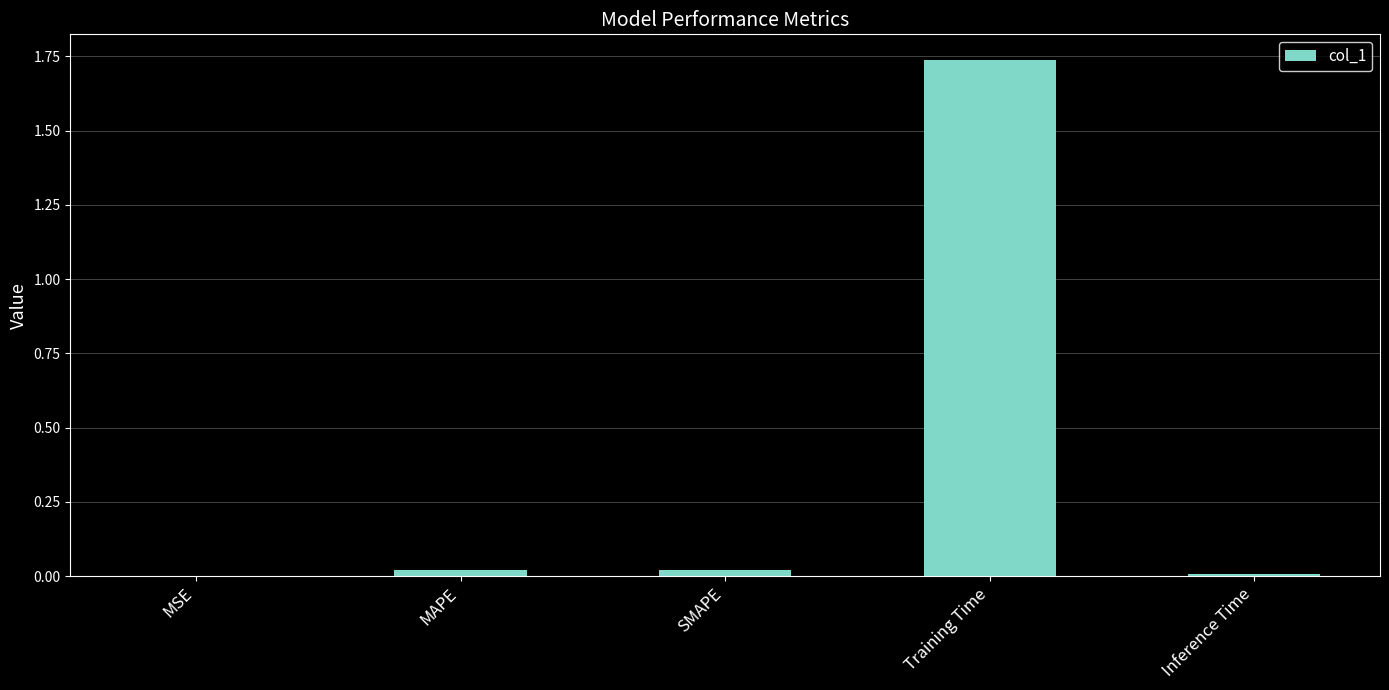

At which category does the chart reach its peak across all series?

Training Time